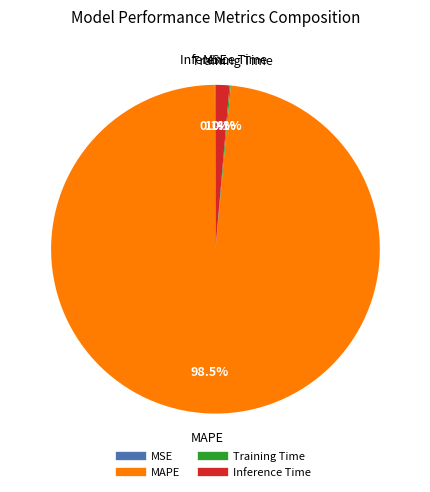

Does any single category account for the majority?

Yes